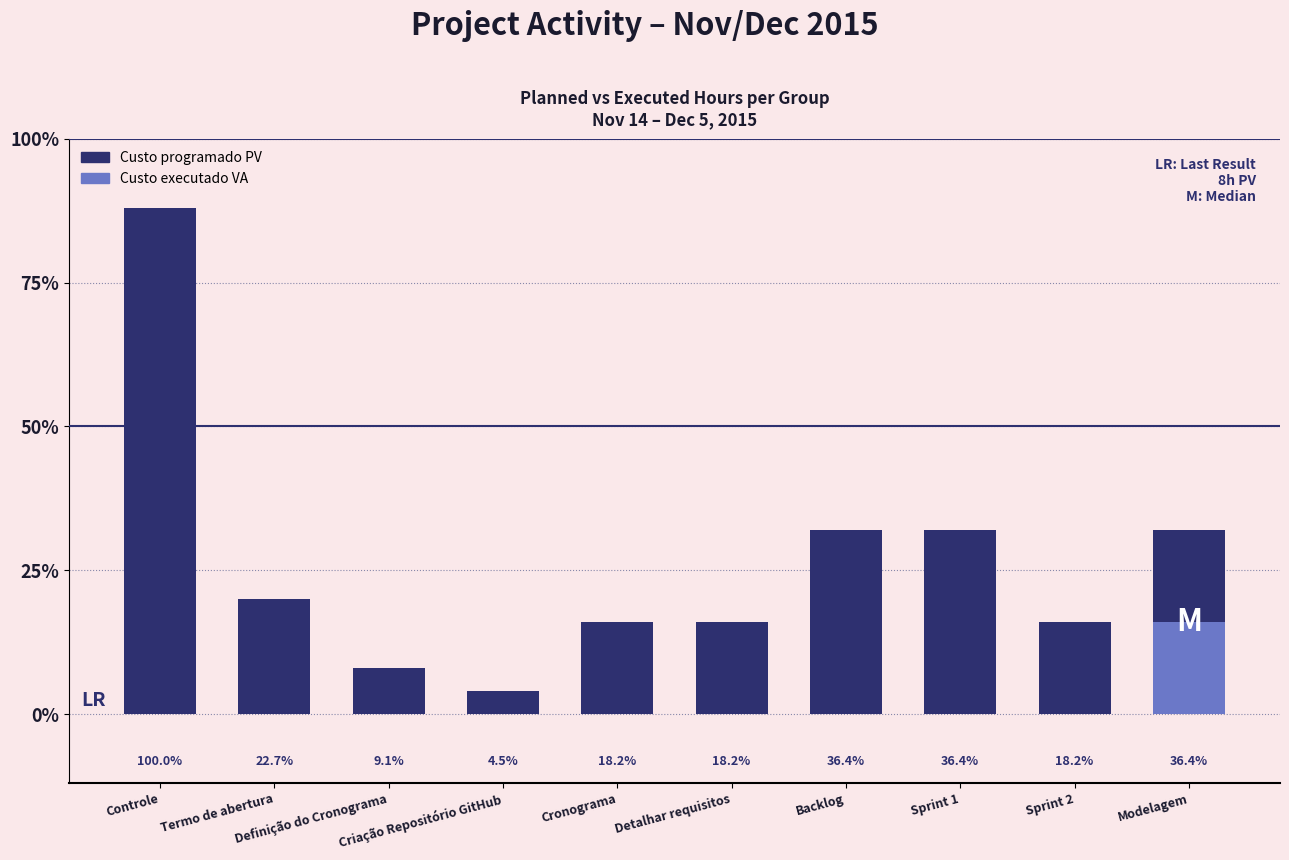

Is it true that the value at Backlog is 12?

False